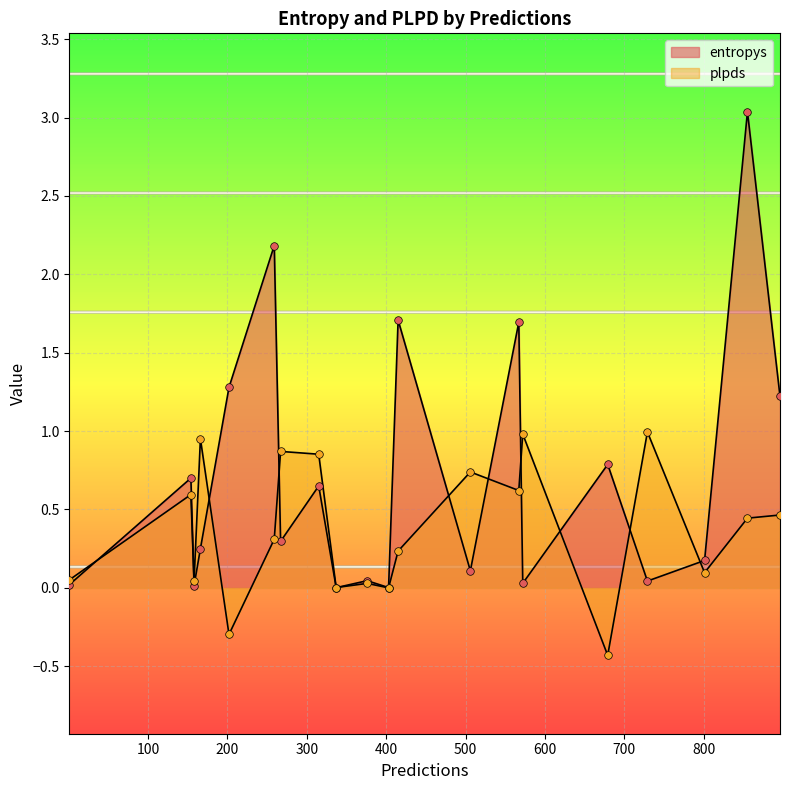

What is the total value across all series at 259?

2.5